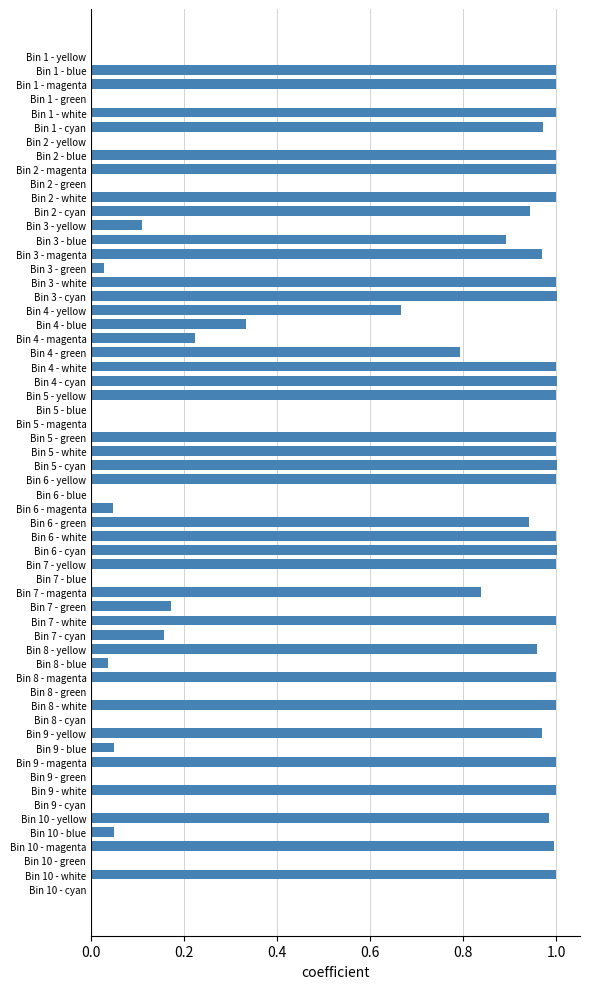

What is the sum of all values?

36.1